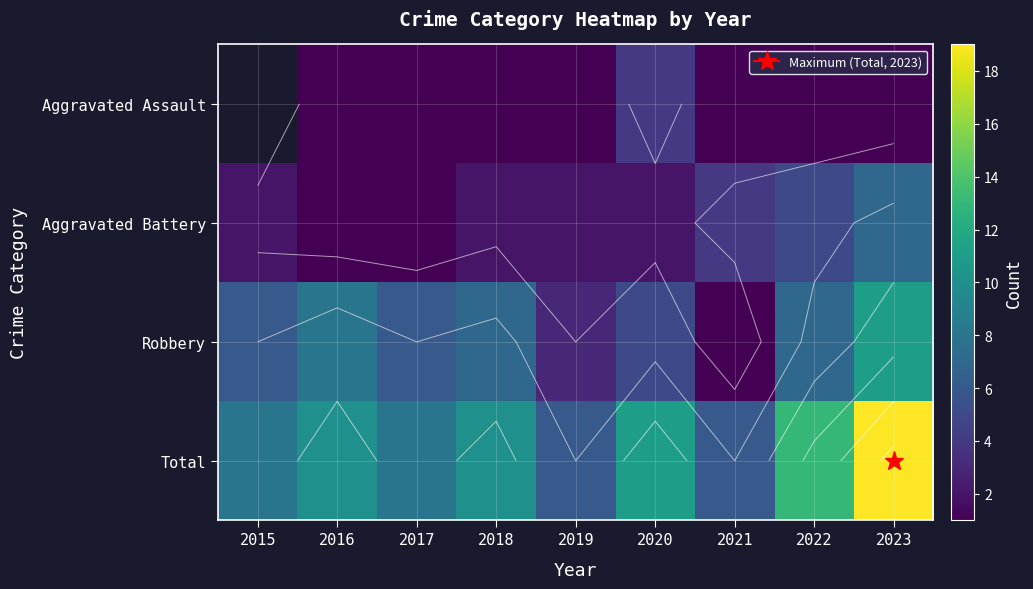

Is it true that Total equals 9.7 at 2019?

False